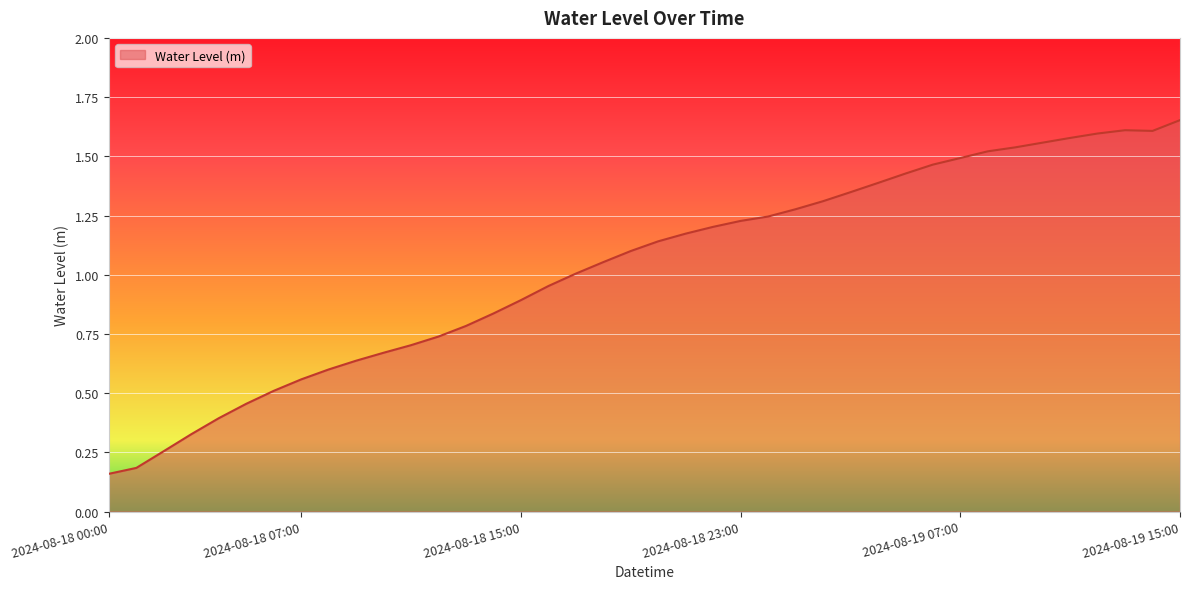

How many lines are shown in the chart?

1